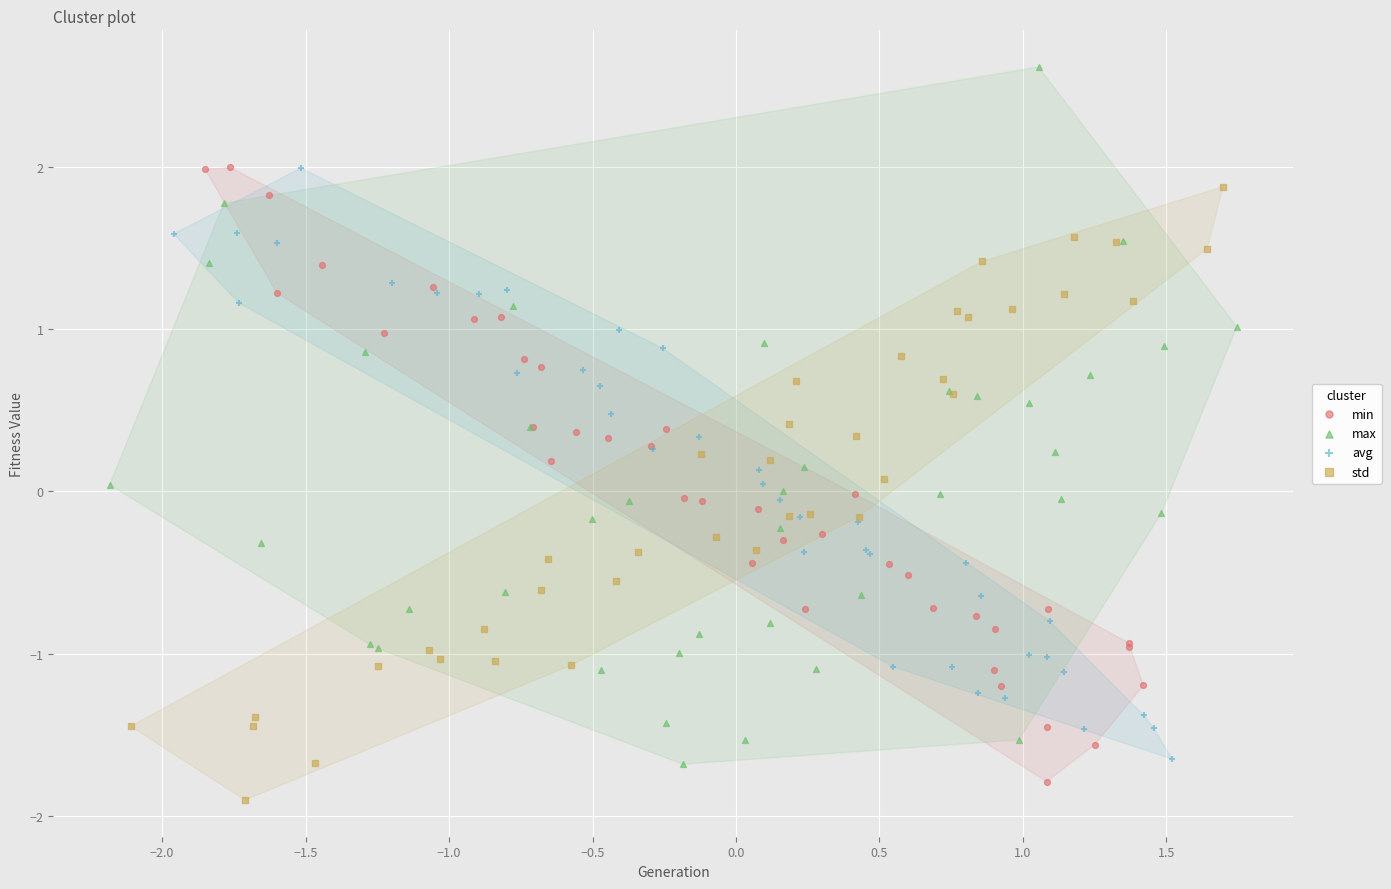

Which series has the widest spread of Y values?

max